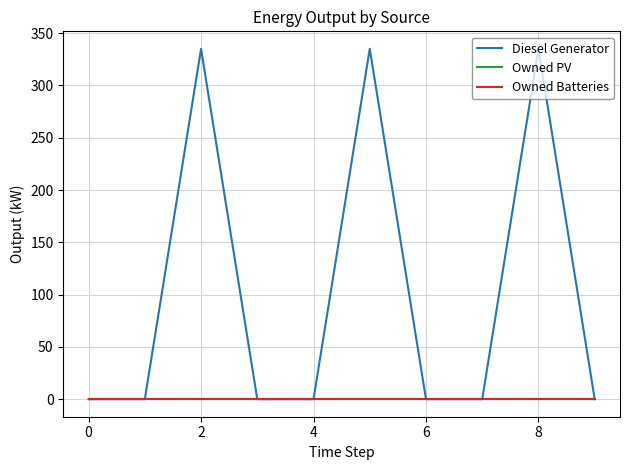

Is this an area chart (filled region under the line)?

No